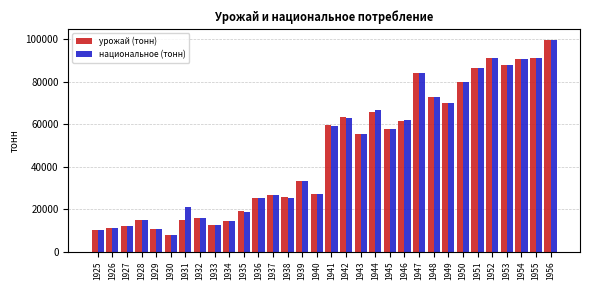

Which label corresponds to the smallest value in the chart?

1930